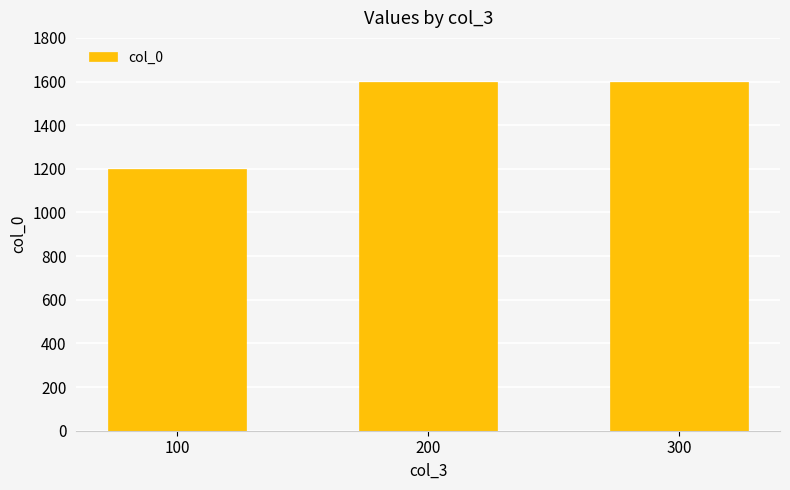

What is the change in value from 100 to 300?

+400